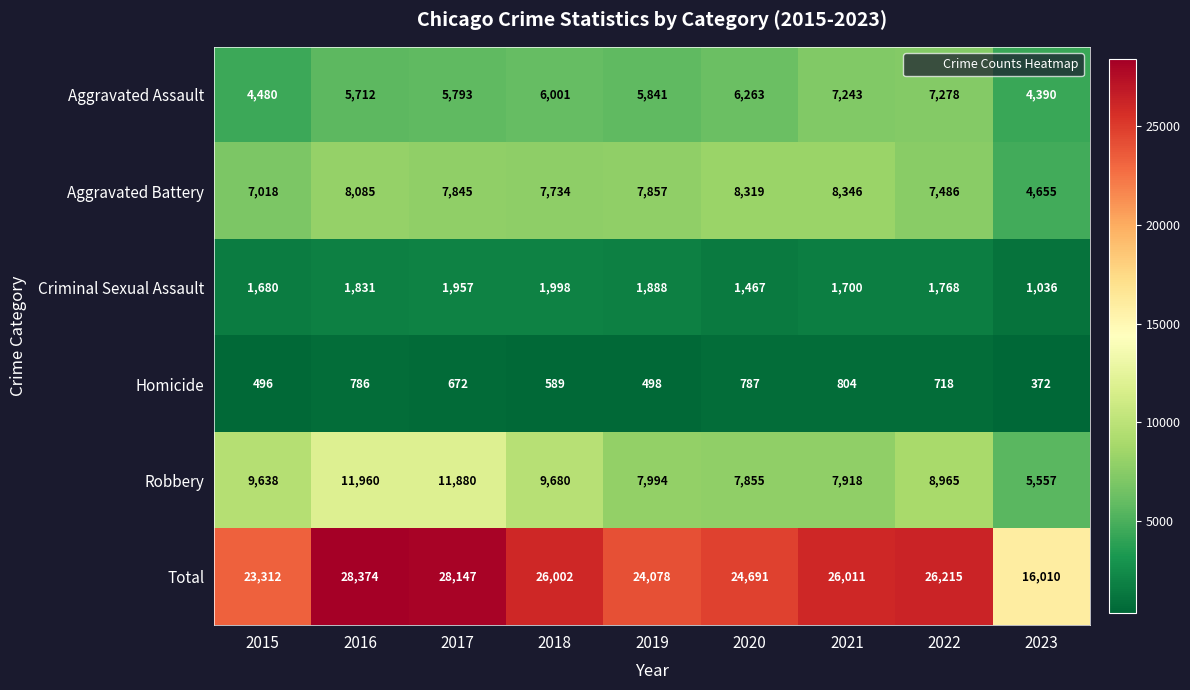

How many categories are shown in the chart?

9